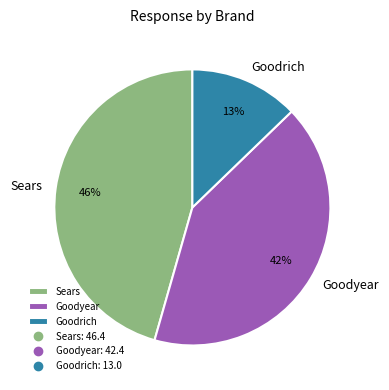

Is there any slice that represents more than half of the pie?

No